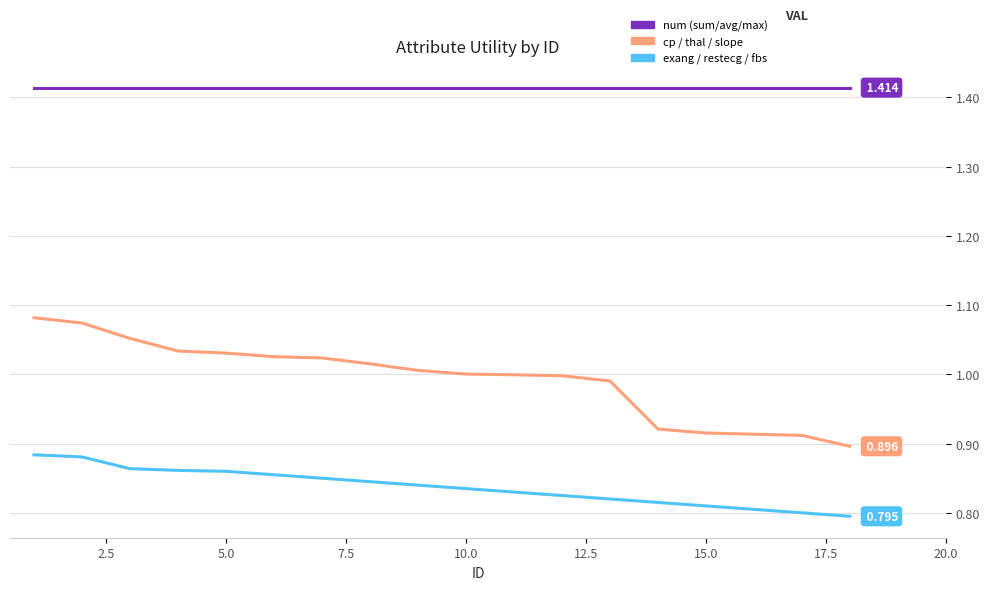

True or false: num (sum/avg/max) and exang / restecg / fbs cross at least once.

False